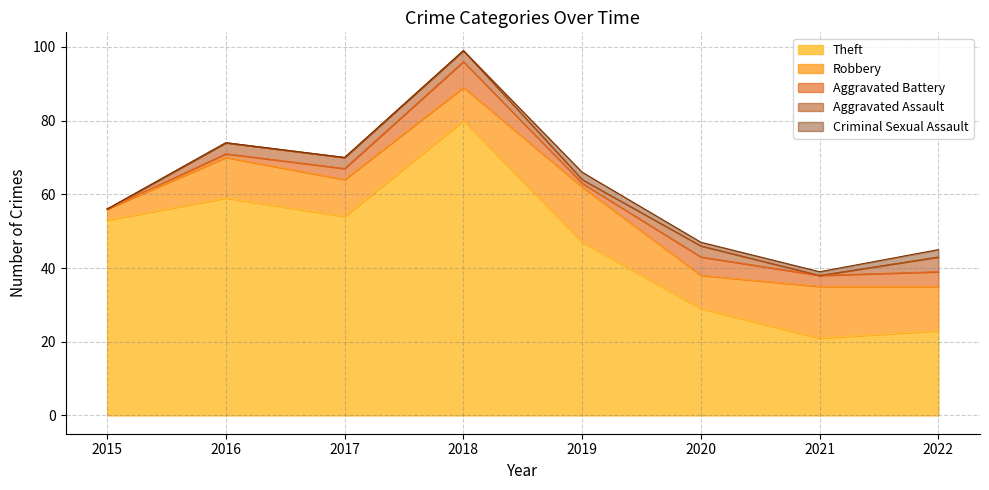

At which category does the chart reach its minimum across all series?

2015